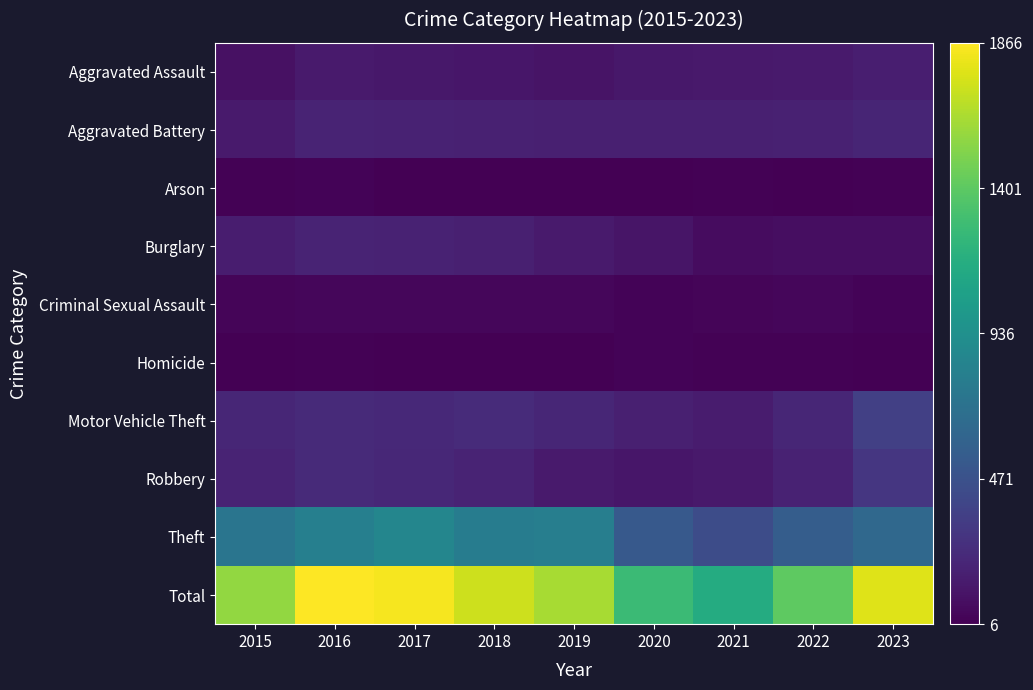

Is the value of Arson at 2019 greater than the value of Aggravated Battery at 2022?

No